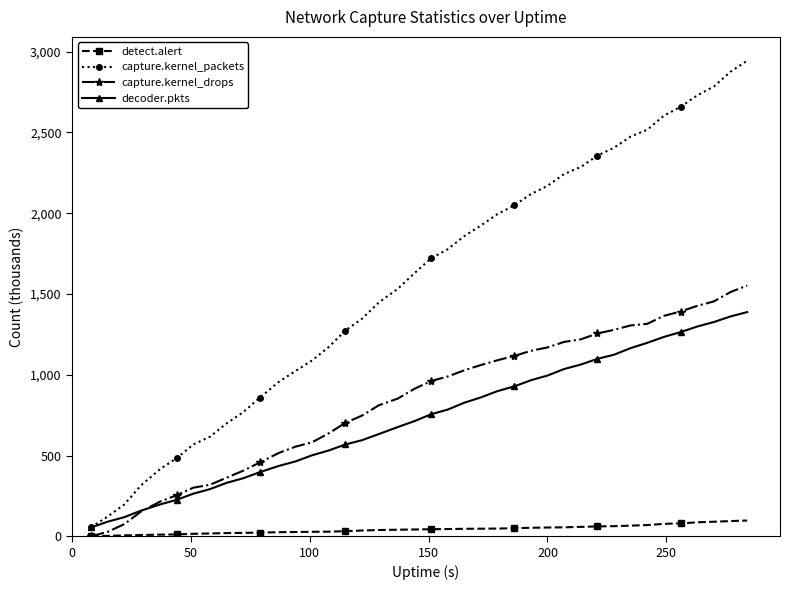

How many positive values does the capture.kernel_drops series have?

39